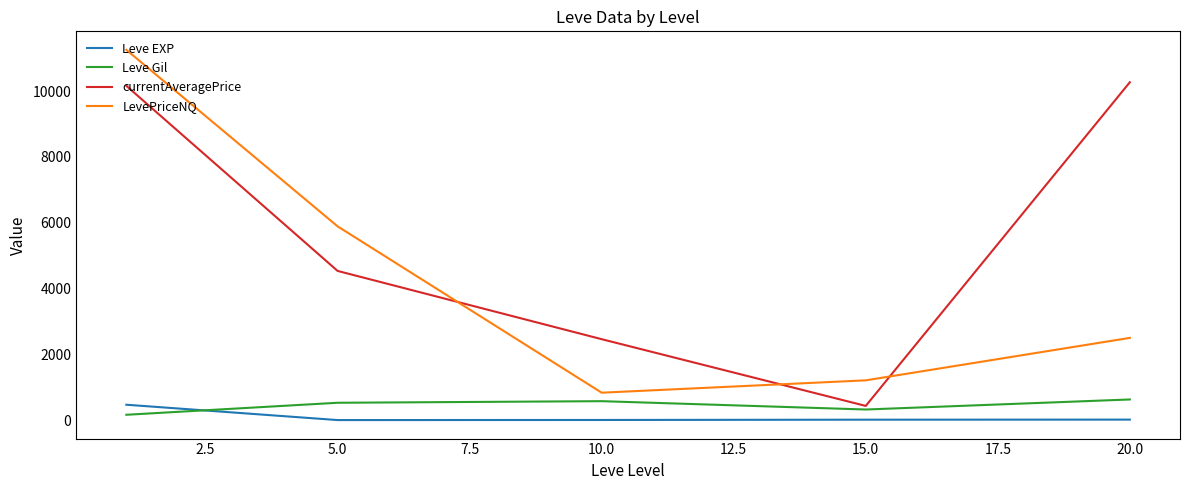

Which series has the largest total across all categories?

currentAveragePrice